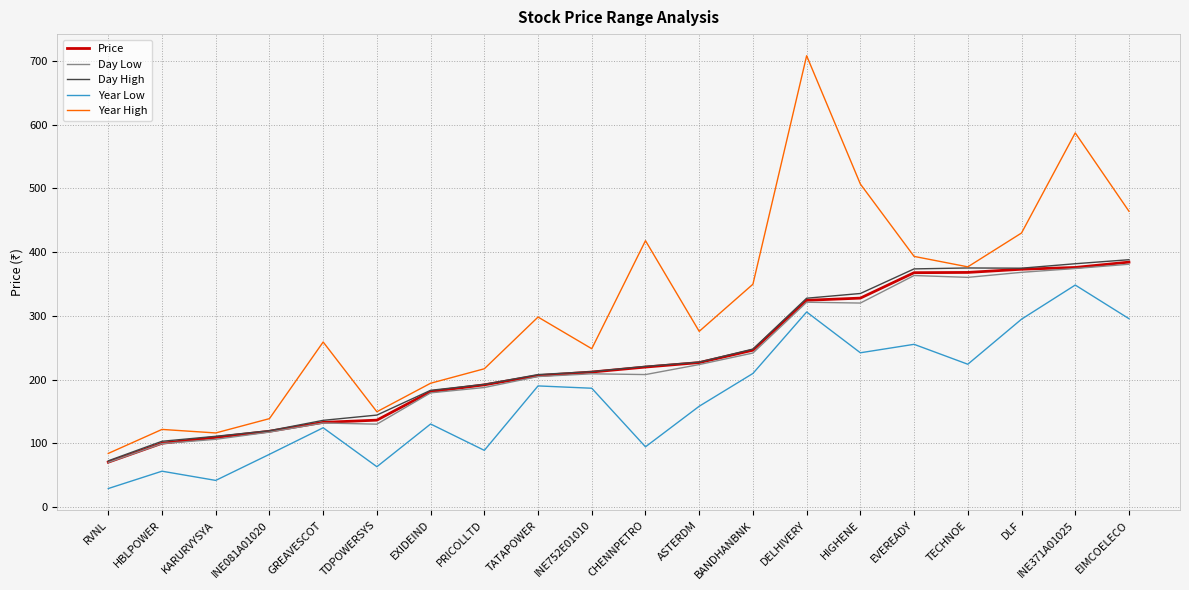

What position from the right is HBLPOWER?

19